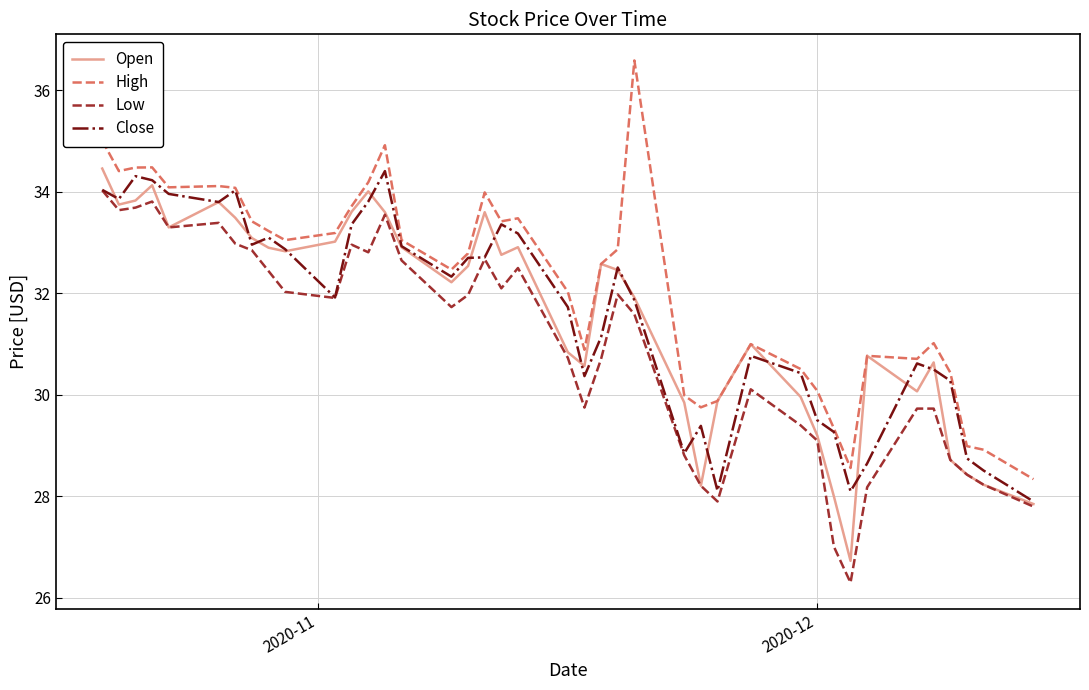

Which series has the largest total across all categories?

High